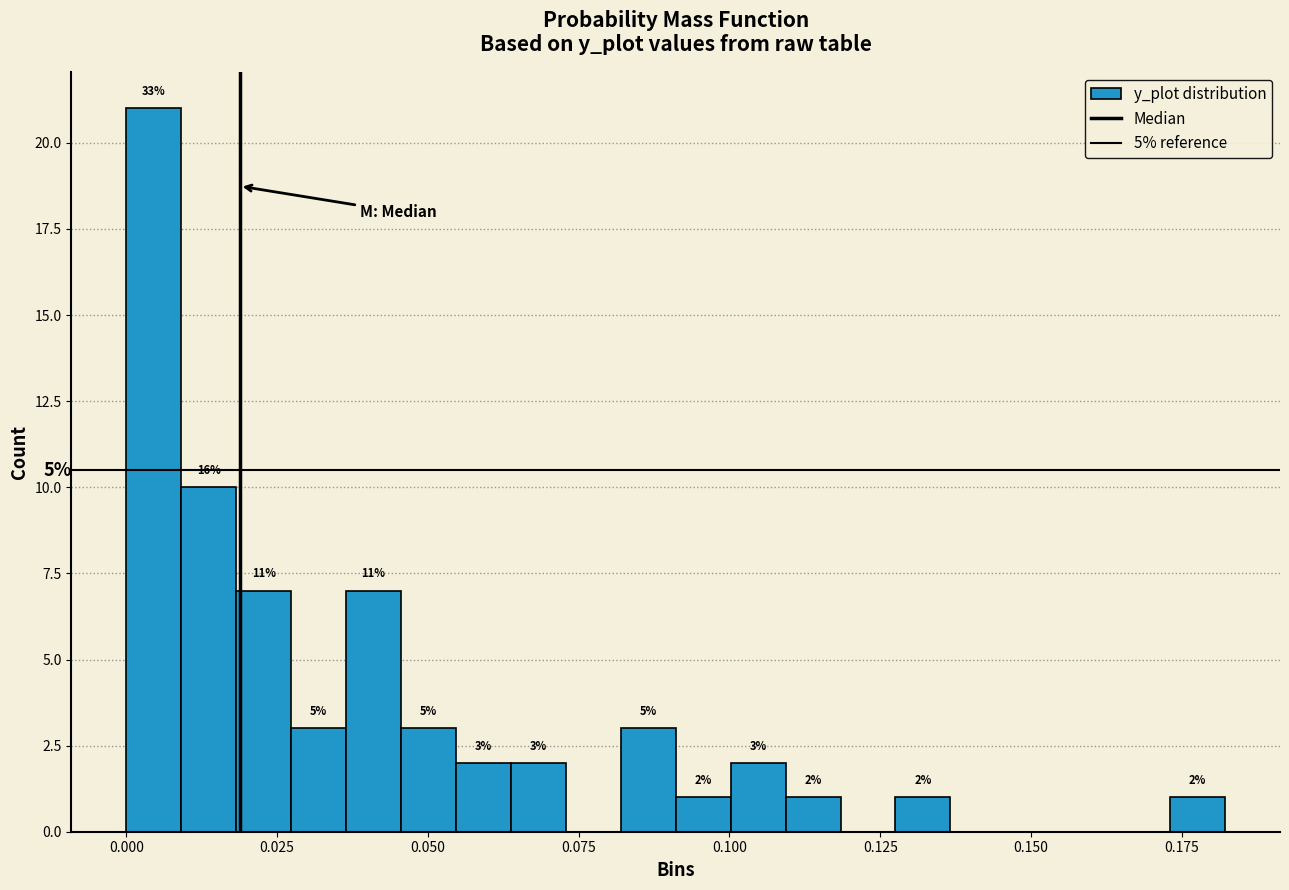

Around what value on the x-axis is the tallest bar? Give the approximate position of its centre, as read against the axis.

0.005